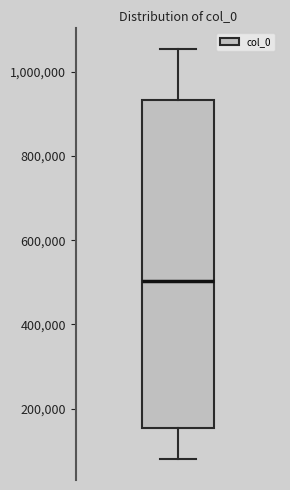

Transcribe this box plot: give where the median line is, the range the box spans, and where the two whiskers end, as read against the y-axis. The values are not printed on the chart, so give them approximately, as read against the axis.

median 500000, box 160000 to 940000, whiskers 80000 to 1060000